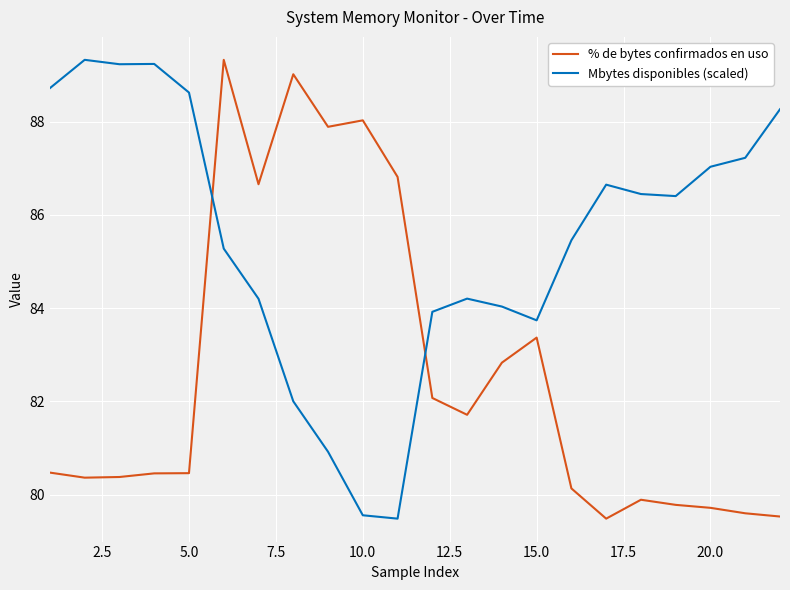

Which series ends up on top after the final intersection of Mbytes disponibles (scaled) and % de bytes confirmados en uso?

Mbytes disponibles (scaled)